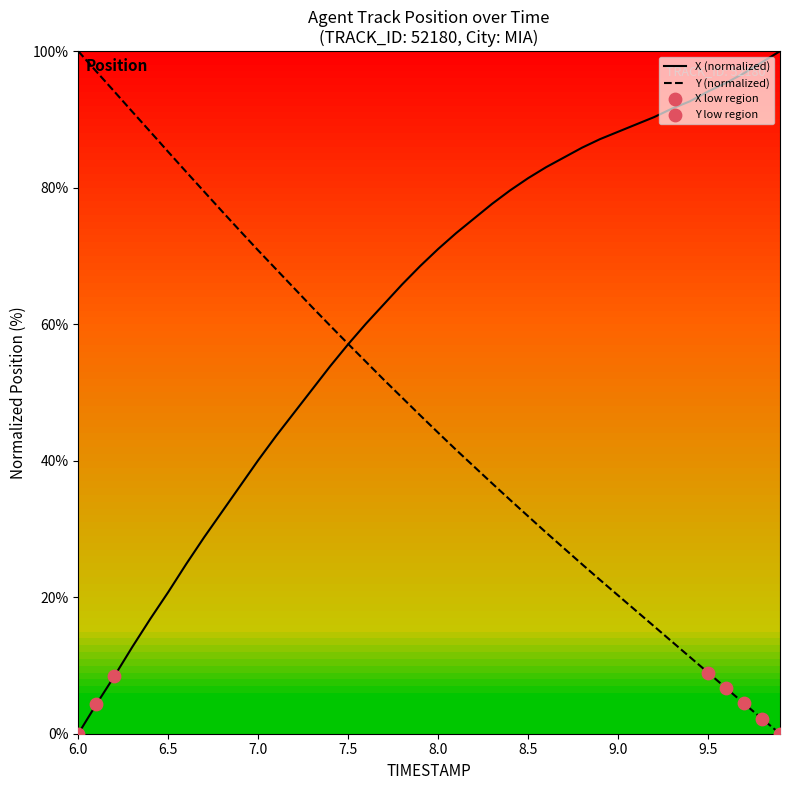

Which series has the largest total across all categories?

X (normalized)